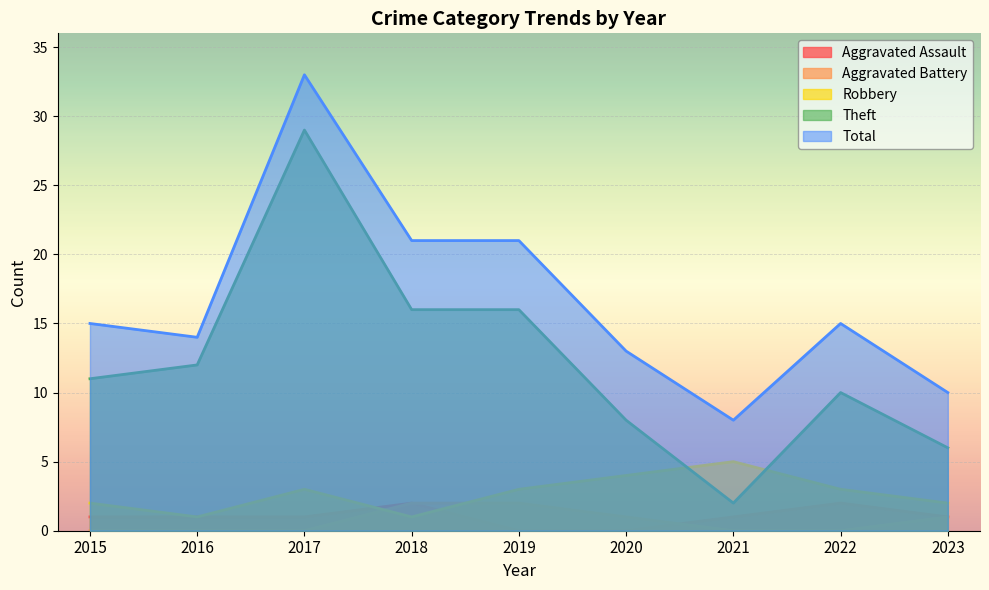

The value of Aggravated Assault at 2018 is 3. True or false?

False